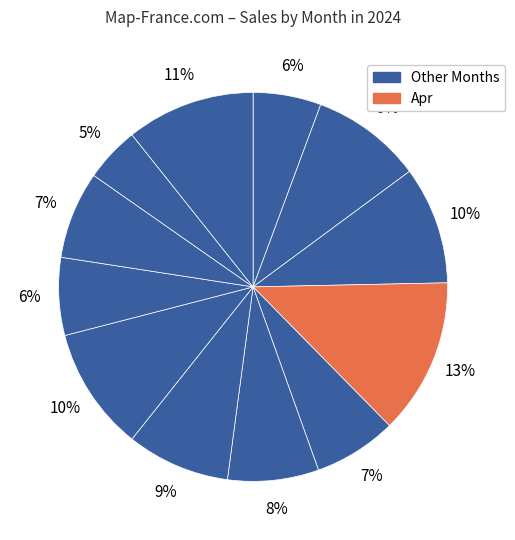

Which slice is the largest?

Apr